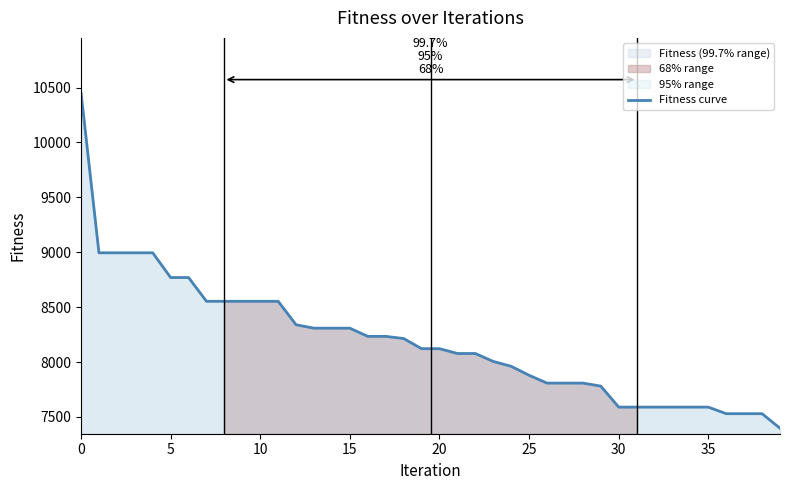

The value at 24 is 7961.4. True or false?

True